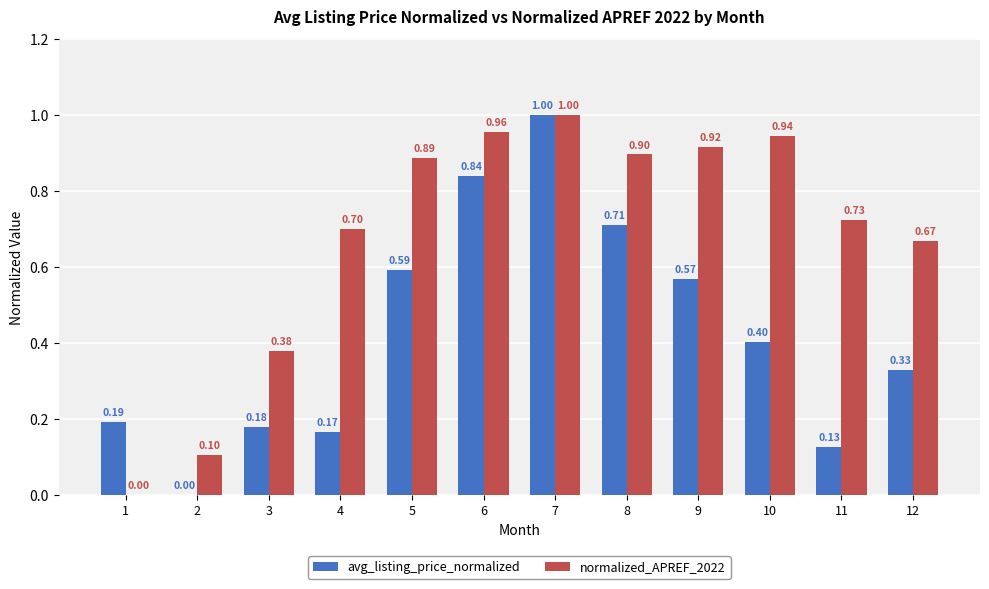

Between 7 and 11, which series saw the biggest shift?

avg_listing_price_normalized